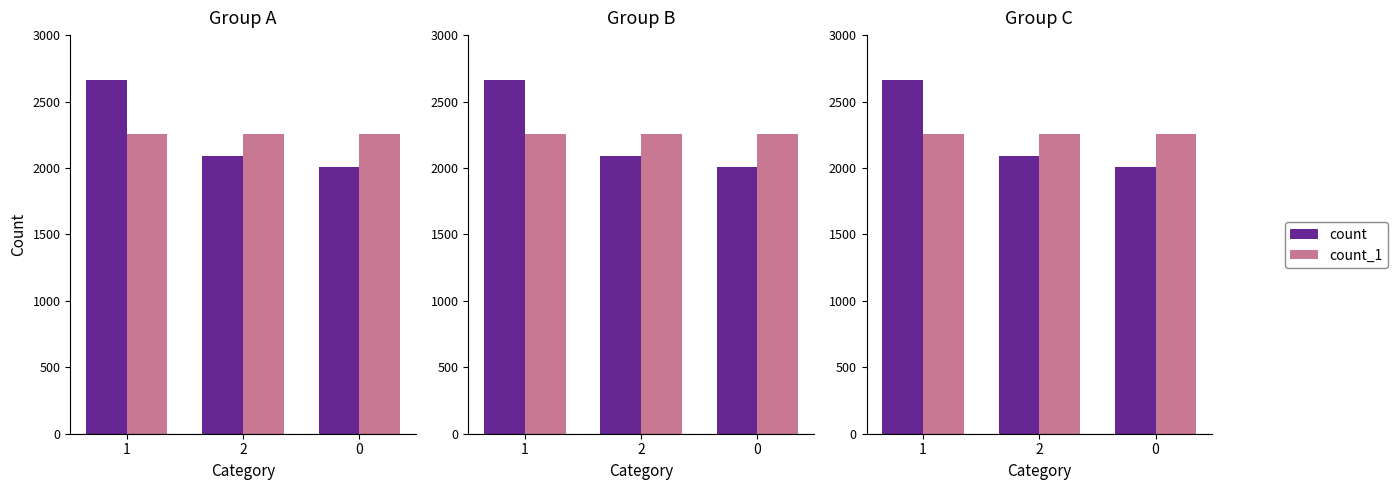

True or false: count_1 has a value of 2254 at 1.

True